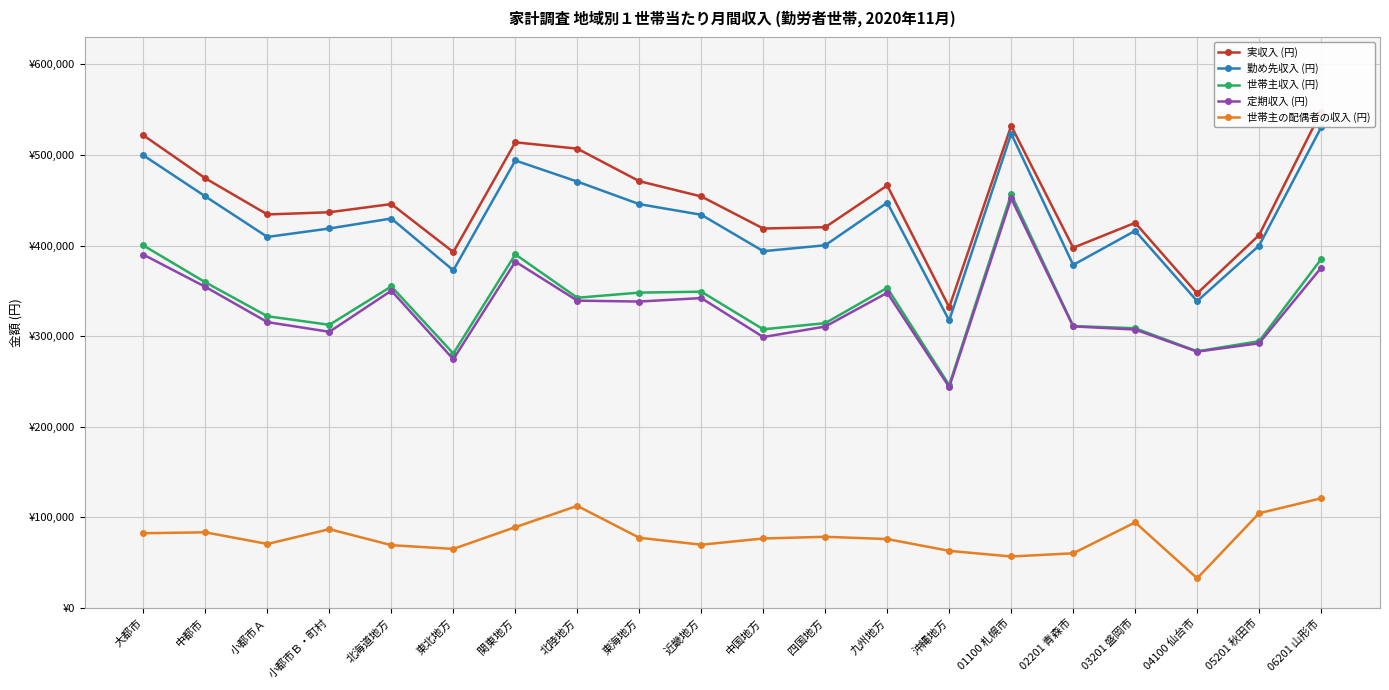

Rank the series by their maximum value, from highest to lowest.

実収入 (円), 勤め先収入 (円), 世帯主収入 (円), 定期収入 (円), 世帯主の配偶者の収入 (円)